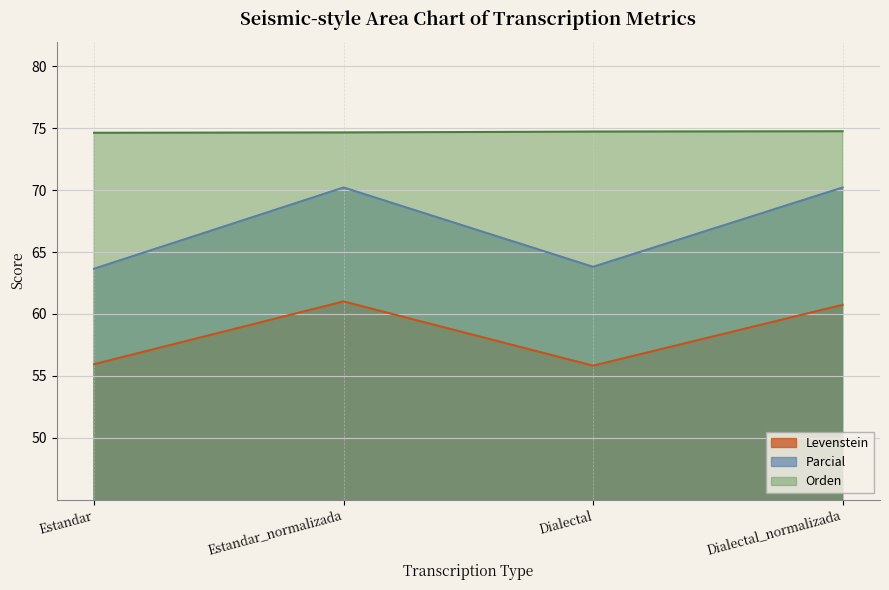

How many values in the Parcial series exceed 70?

2